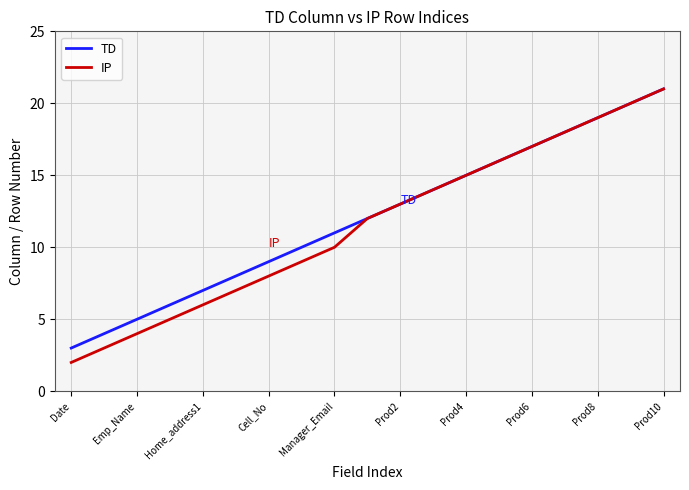

What is the difference between the second highest and minimum values in the TD series?

17